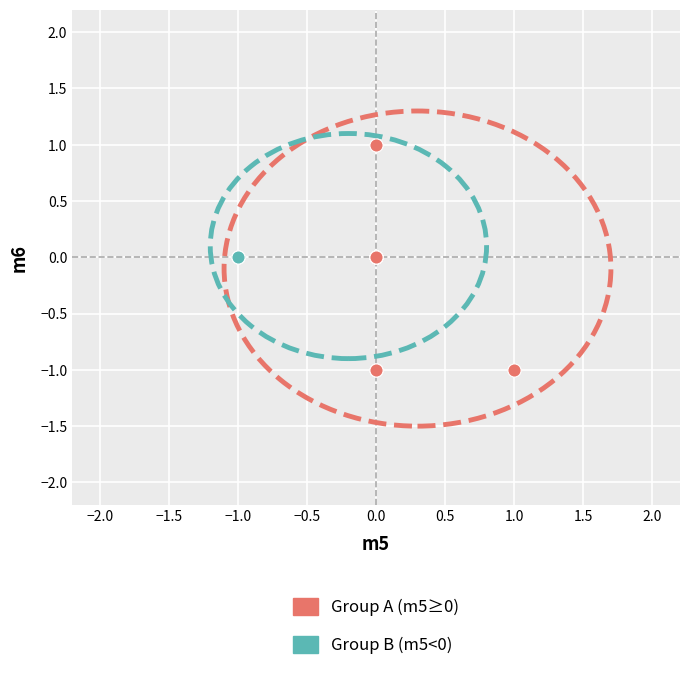

What are all the series names shown in the legend?

Group A (m5≥0), Group B (m5<0)